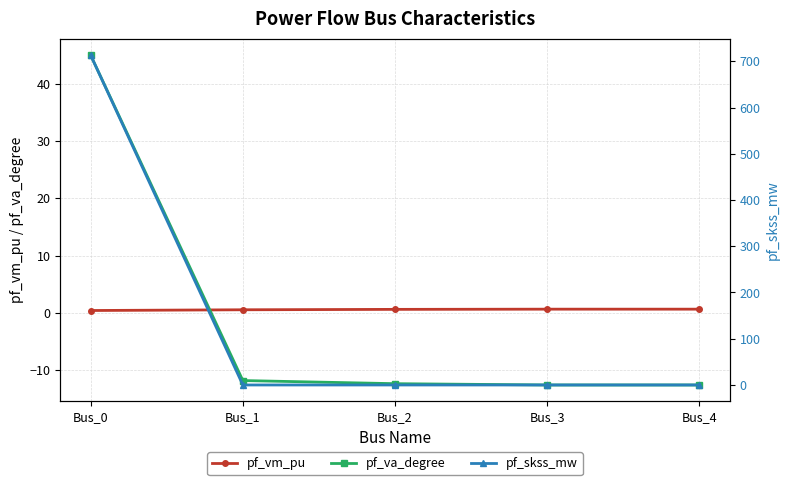

How many lines are shown in the chart?

3